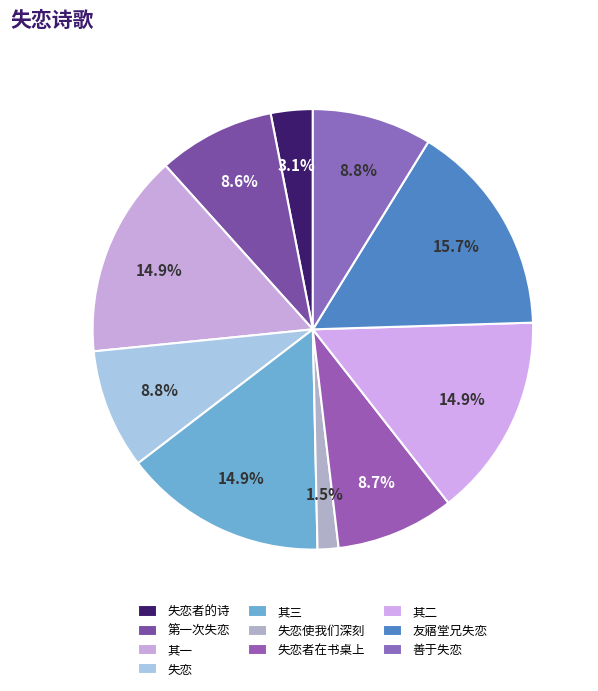

How many segments does this pie chart have?

10